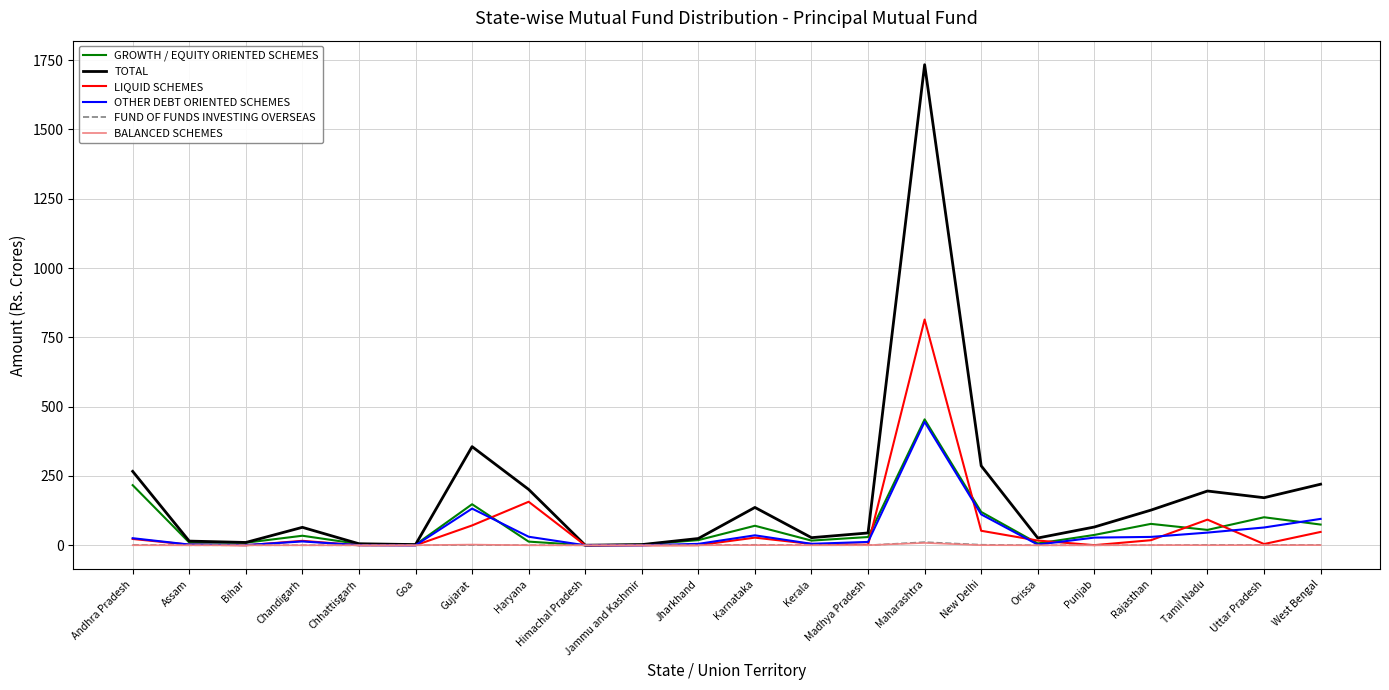

True or false: BALANCED SCHEMES has a value of 0.0 at Kerala.

True